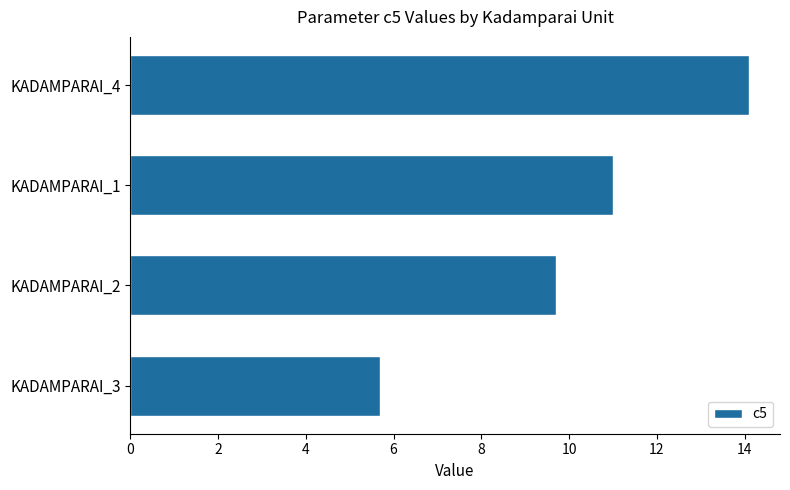

Rank the categories by value from lowest to highest.

KADAMPARAI_3, KADAMPARAI_2, KADAMPARAI_1, KADAMPARAI_4